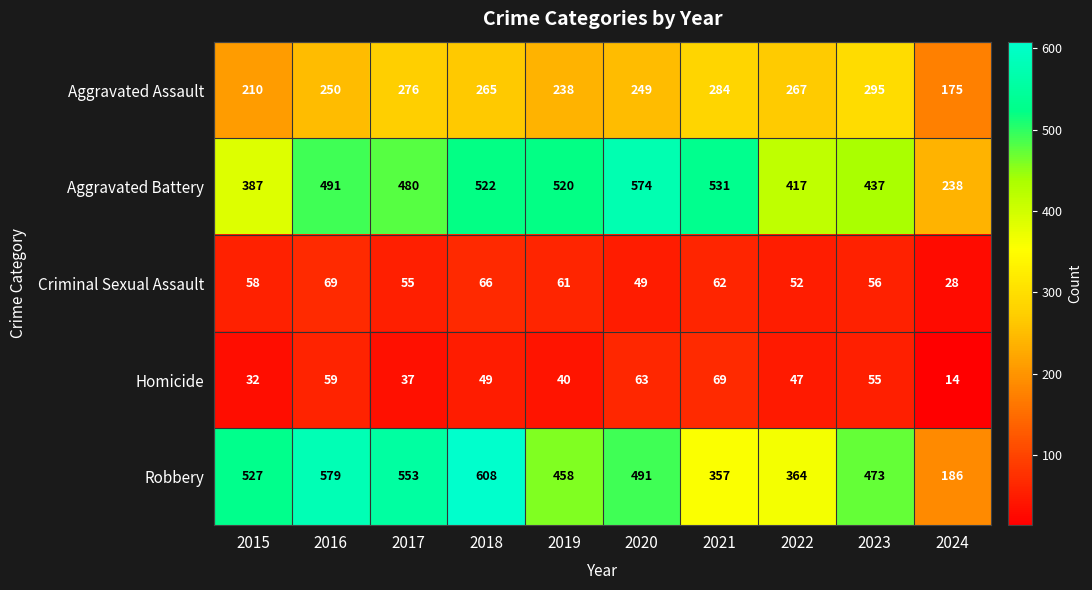

Count the number of data series in this chart.

5